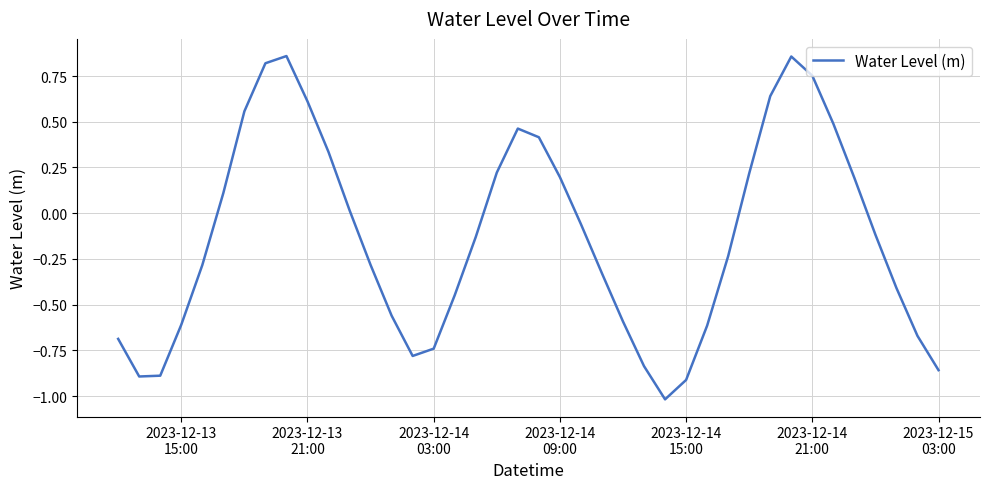

What is the difference between the maximum and minimum values?

1.9